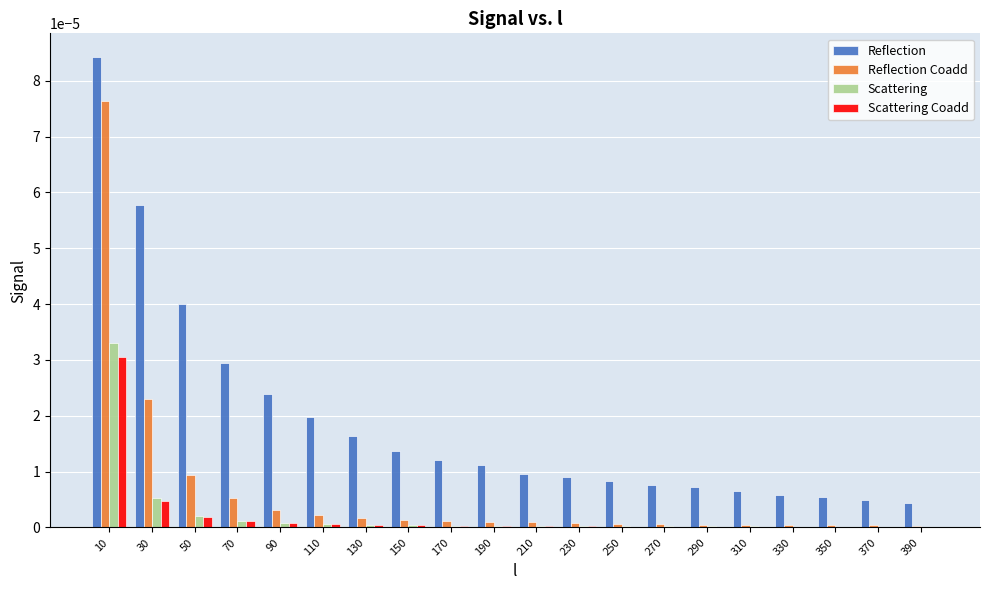

Is the value of Reflection at 30 greater than the value of Reflection Coadd at 50?

Yes